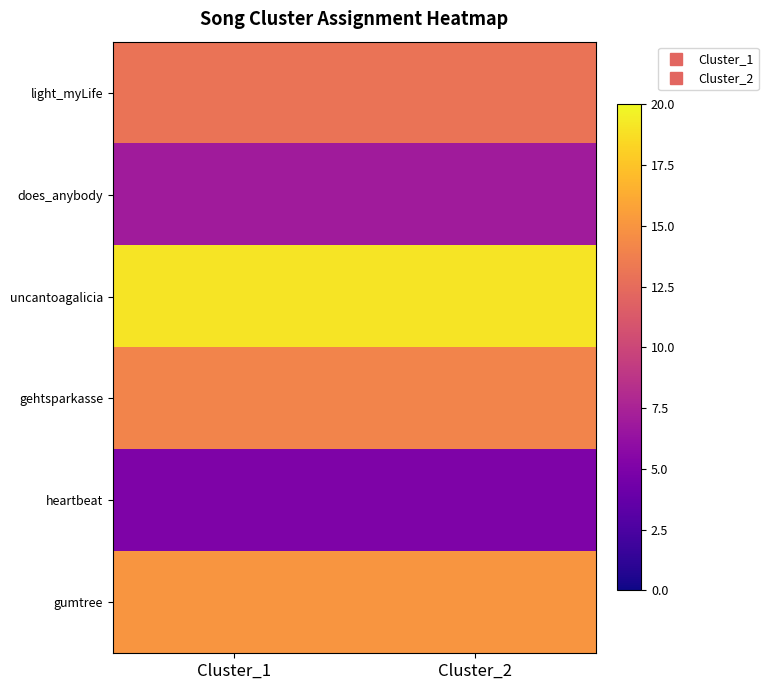

What is the total value across all series at Cluster_1?

73